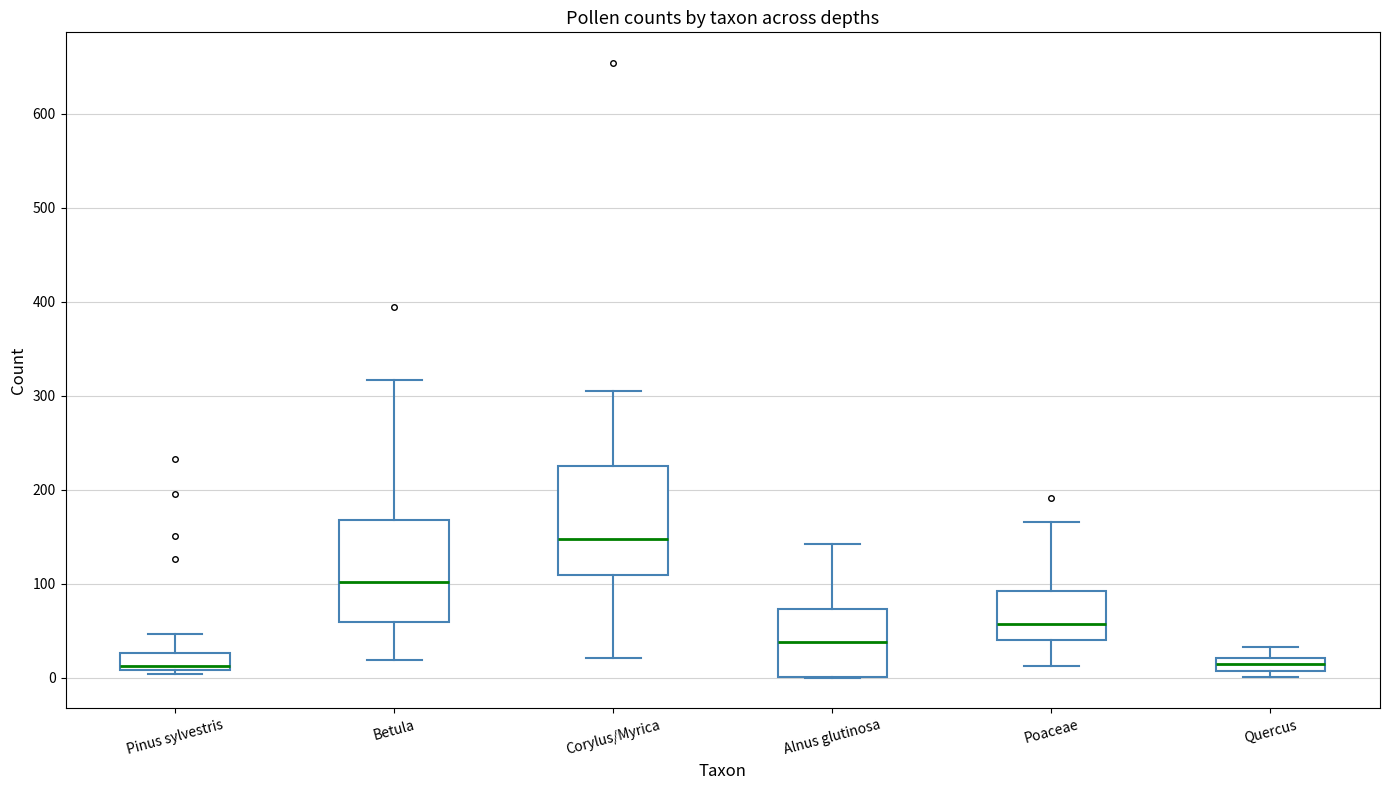

Where is the upper edge of the box for Betula on the y-axis? The values are not printed on the chart, so give them approximately, as read against the axis.

170